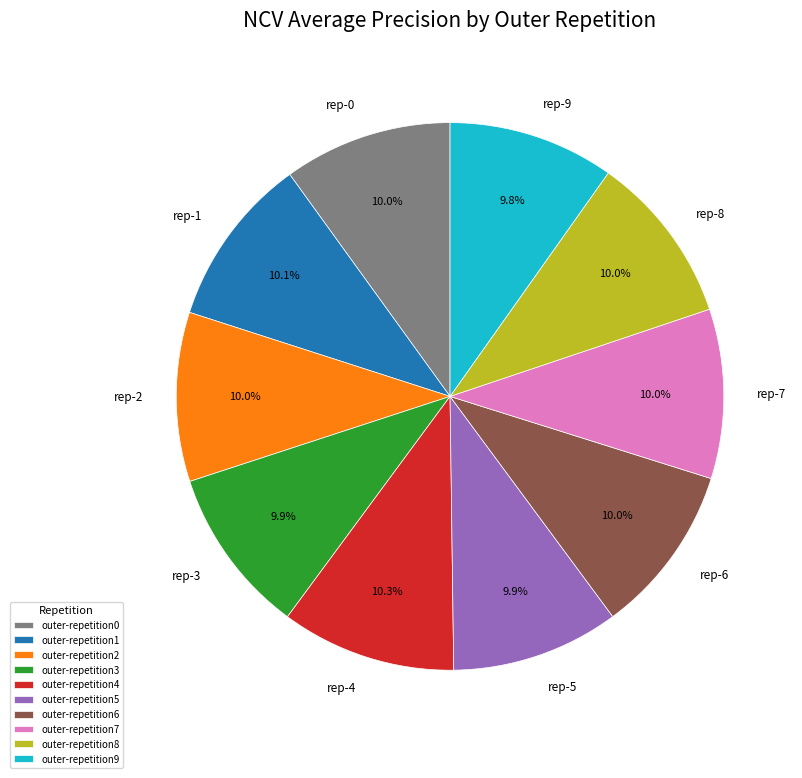

What percentage is the outer-repetition5 slice, to the nearest percent?

10%